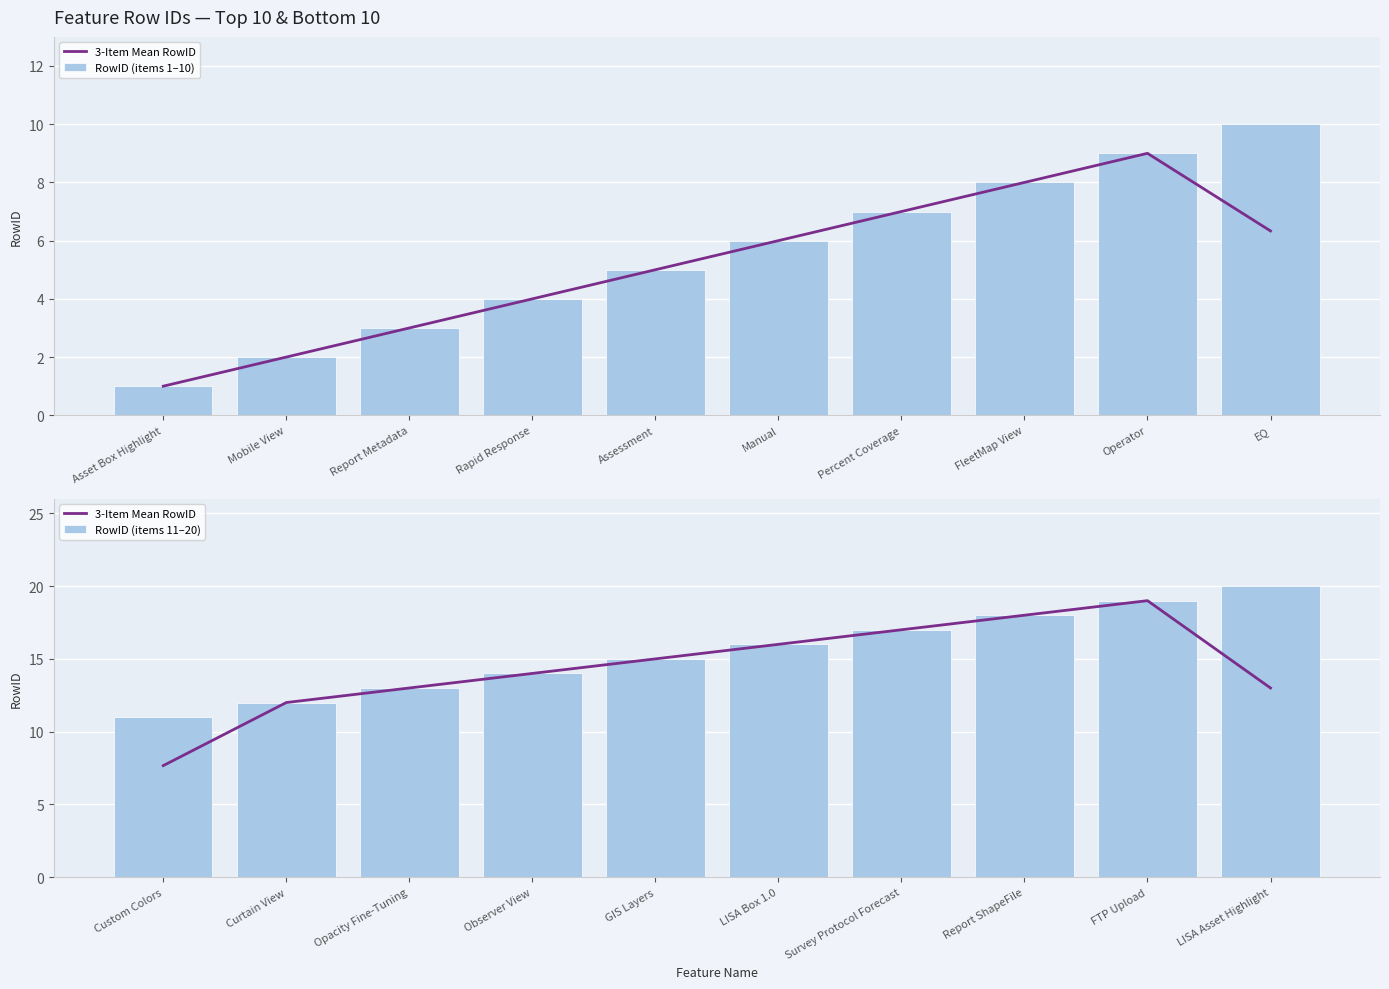

True or false: RowID (items 11–20) has a value of 15 at GIS Layers.

True